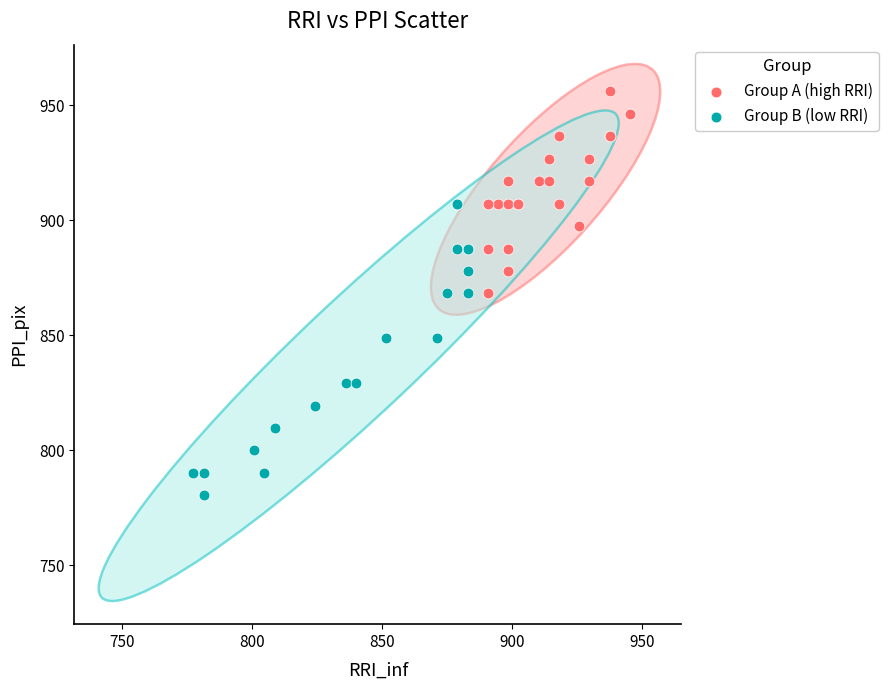

Which series reaches the maximum Y coordinate?

Group A (high RRI)